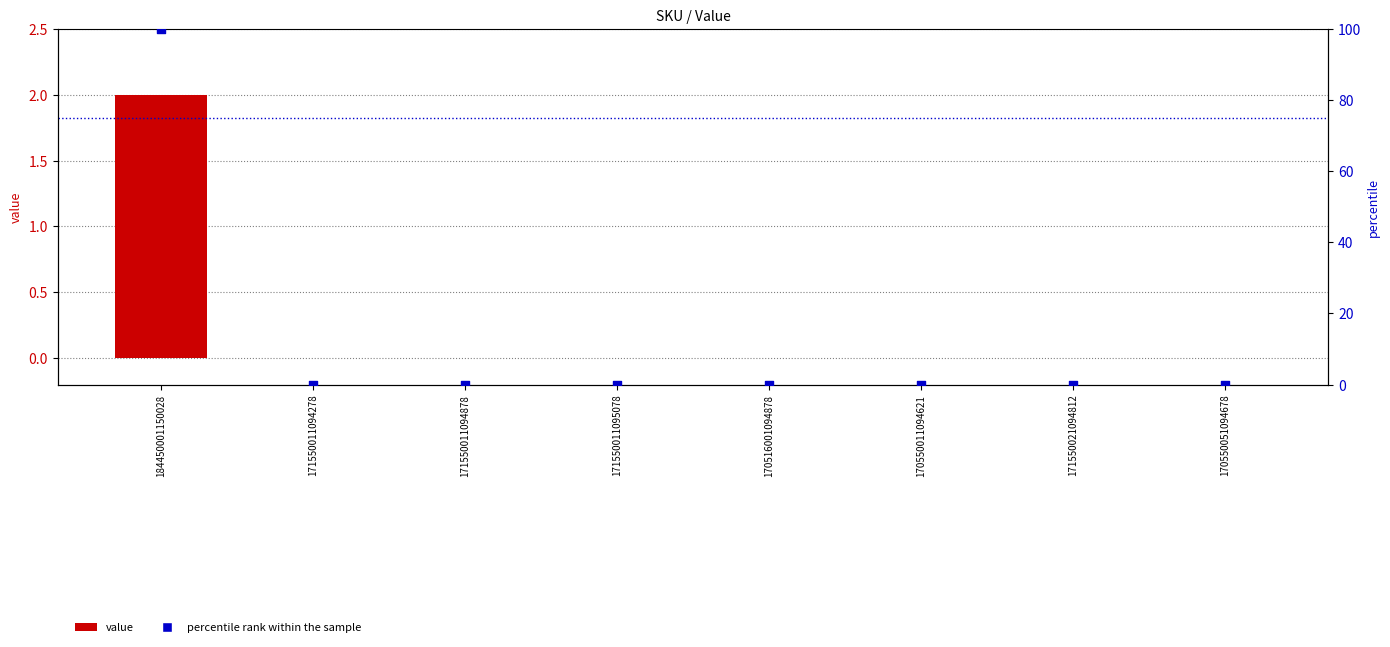

At which category is the sum across all series the highest?

184450001150028